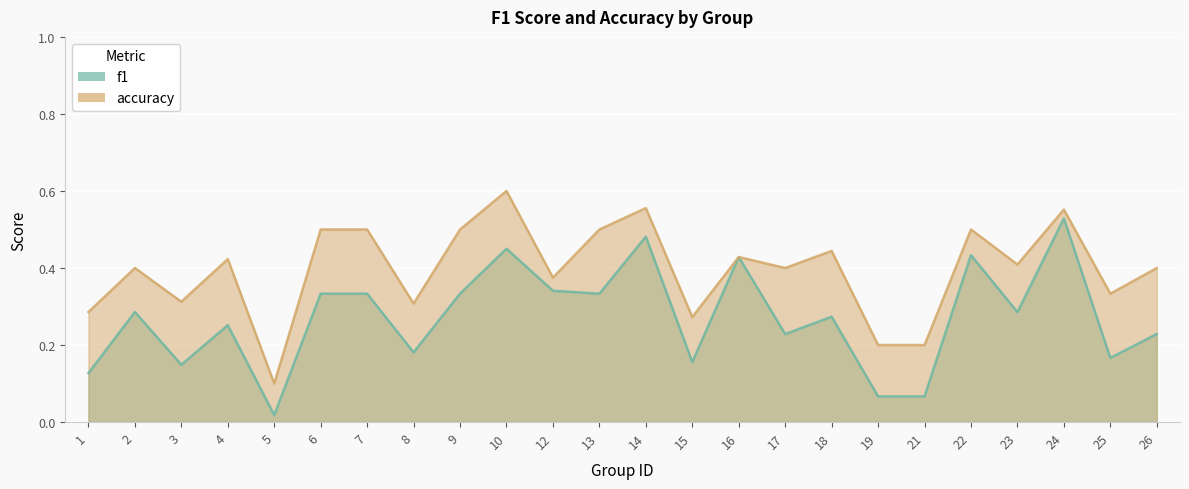

Reading left to right, list all the values displayed in this chart.

f1: 0.1	0.3	0.1	0.3	0.0	0.3	0.3	0.2	0.3	0.5	0.3	0.3	0.5	0.2	0.4	0.2	0.3	0.1	0.1	0.4	0.3	0.5	0.2	0.2
accuracy: 0.3	0.4	0.3	0.4	0.1	0.5	0.5	0.3	0.5	0.6	0.4	0.5	0.6	0.3	0.4	0.4	0.4	0.2	0.2	0.5	0.4	0.6	0.3	0.4